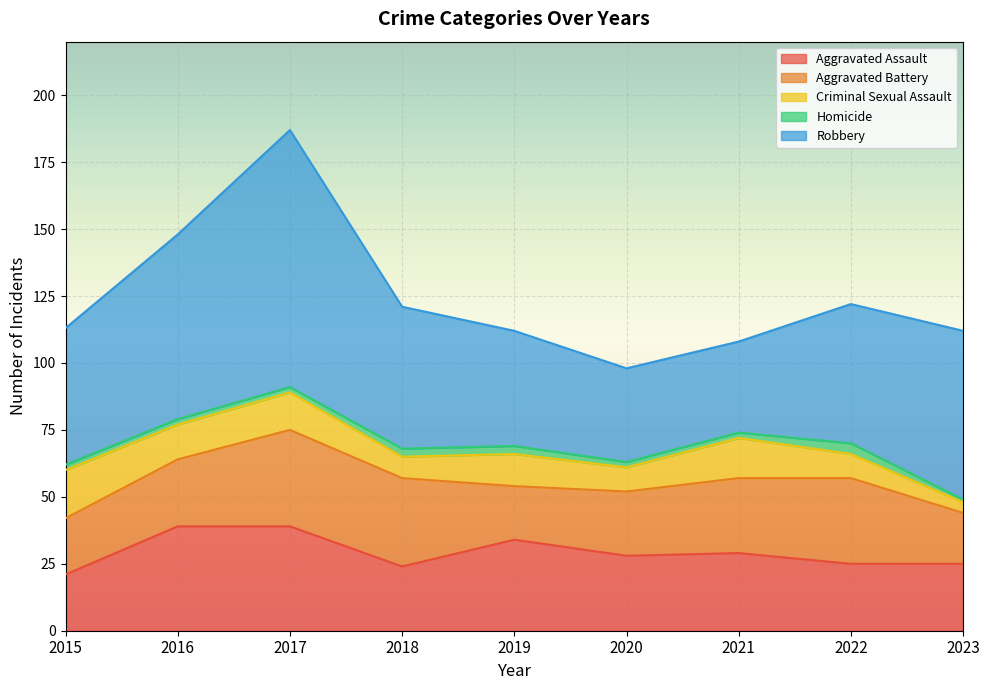

What are all the series names shown in the legend?

Aggravated Assault, Aggravated Battery, Criminal Sexual Assault, Homicide, Robbery